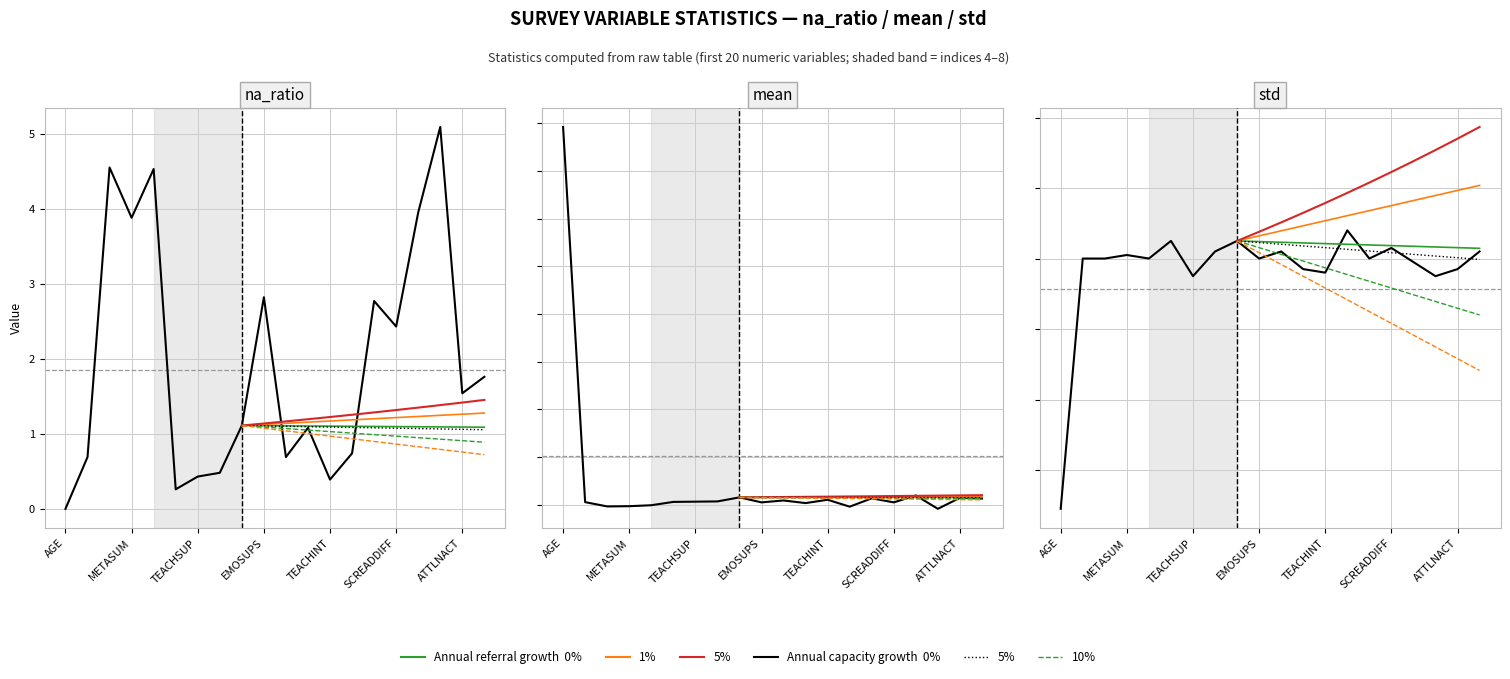

What is the difference between the highest and lowest values at PERCOOP?

5.3